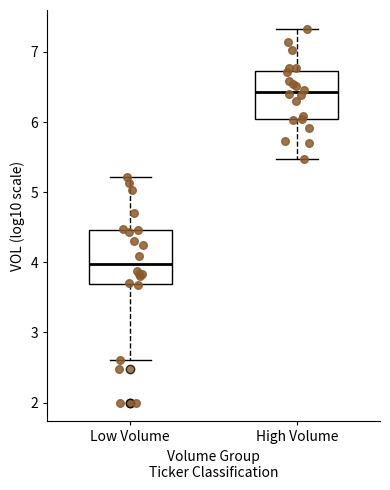

Where does the median line of the box for High Volume sit on the y-axis? The values are not printed on the chart, so give them approximately, as read against the axis.

6.4